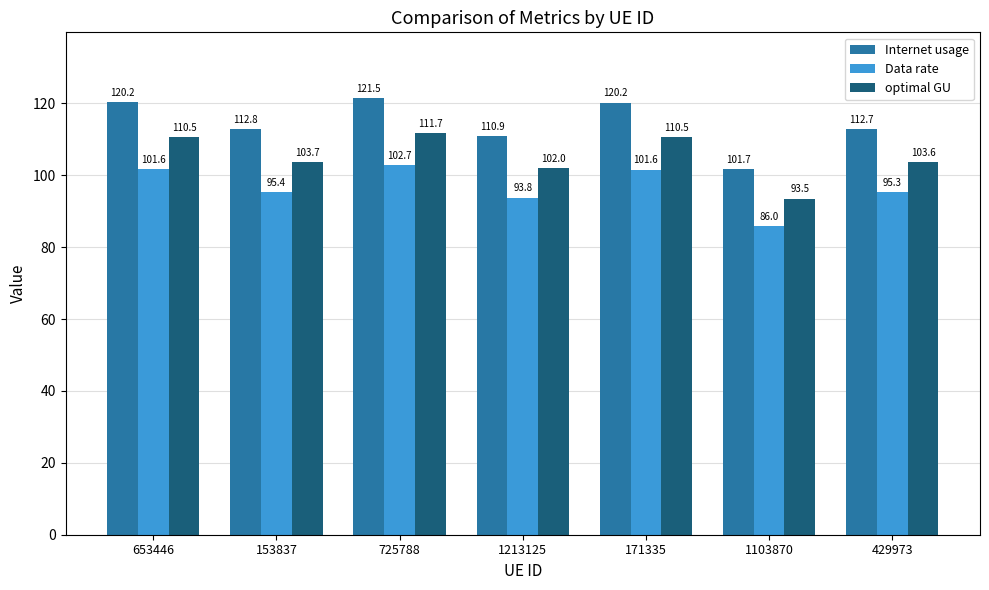

Is it true that optimal GU equals 93.5 at 1103870?

True